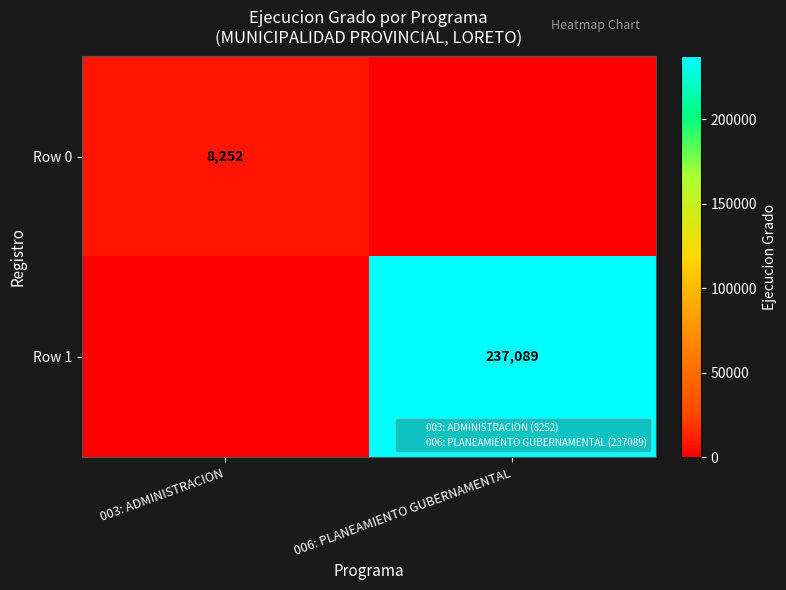

At which category is the sum across all series the highest?

006: PLANEAMIENTO GUBERNAMENTAL